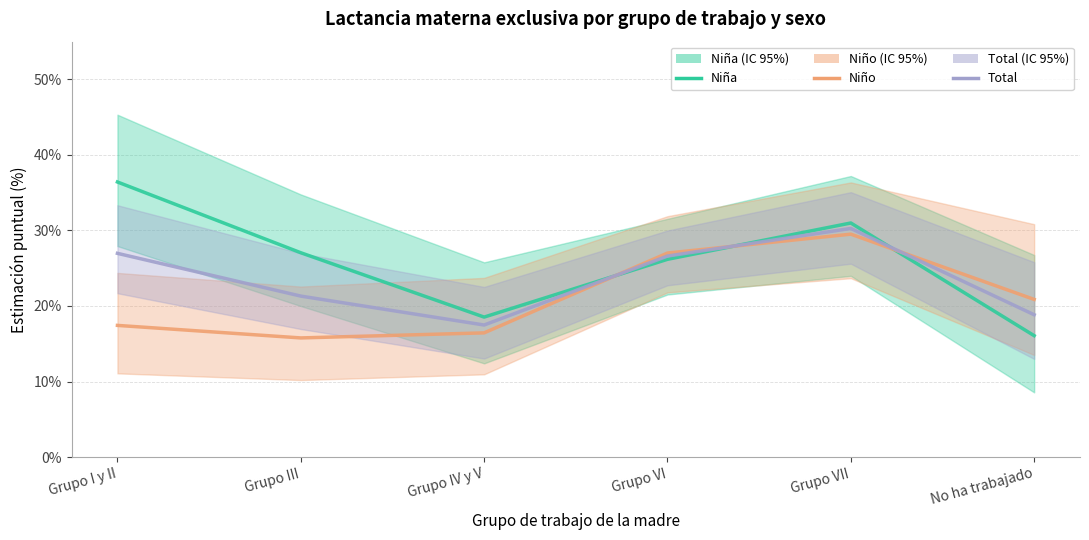

Is it true that Niña equals 64.7 at Grupo I y II?

False